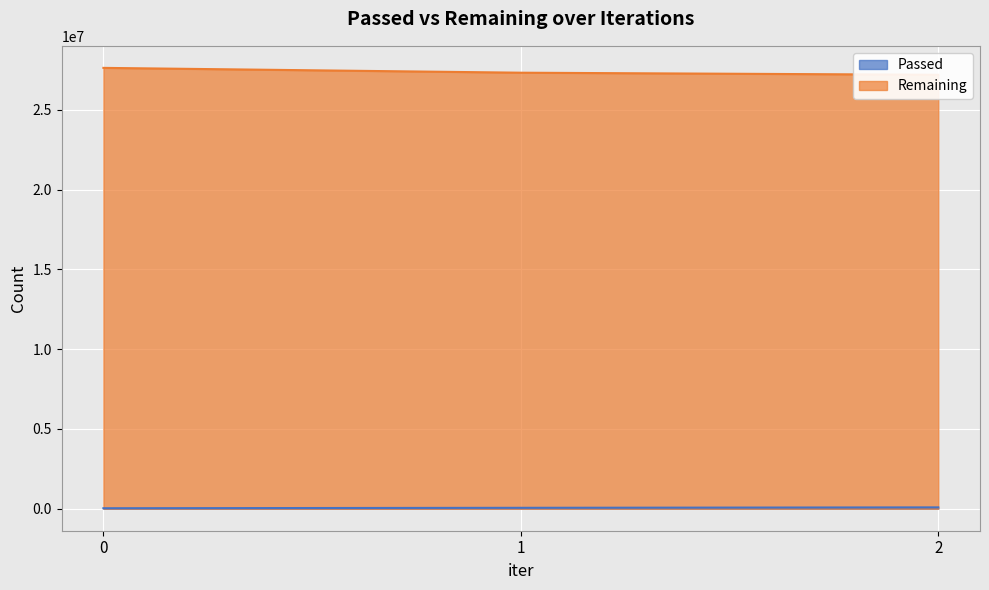

Which series has the widest spread of values?

Remaining